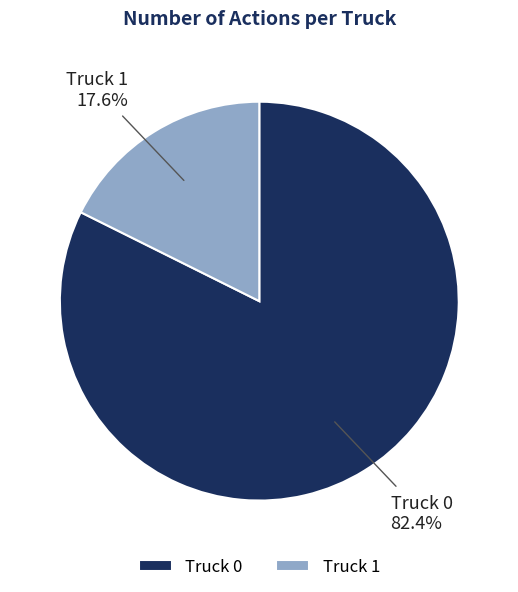

Count the number of slices in the pie.

2